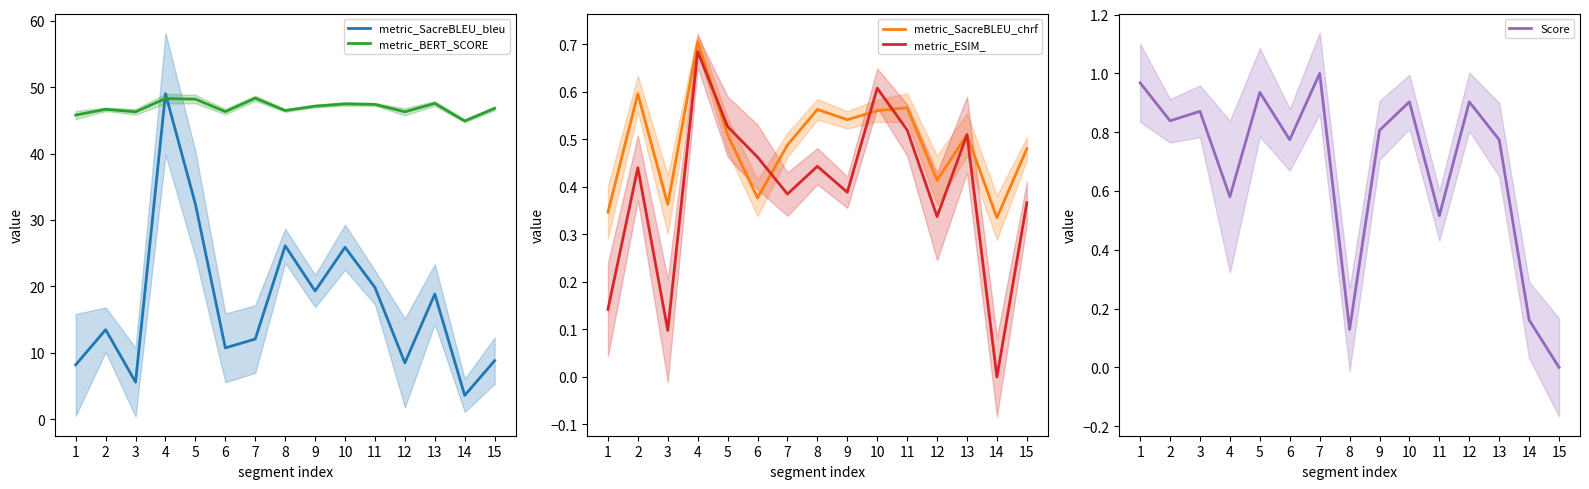

Which series has the largest total across all categories?

metric_BERT_SCORE